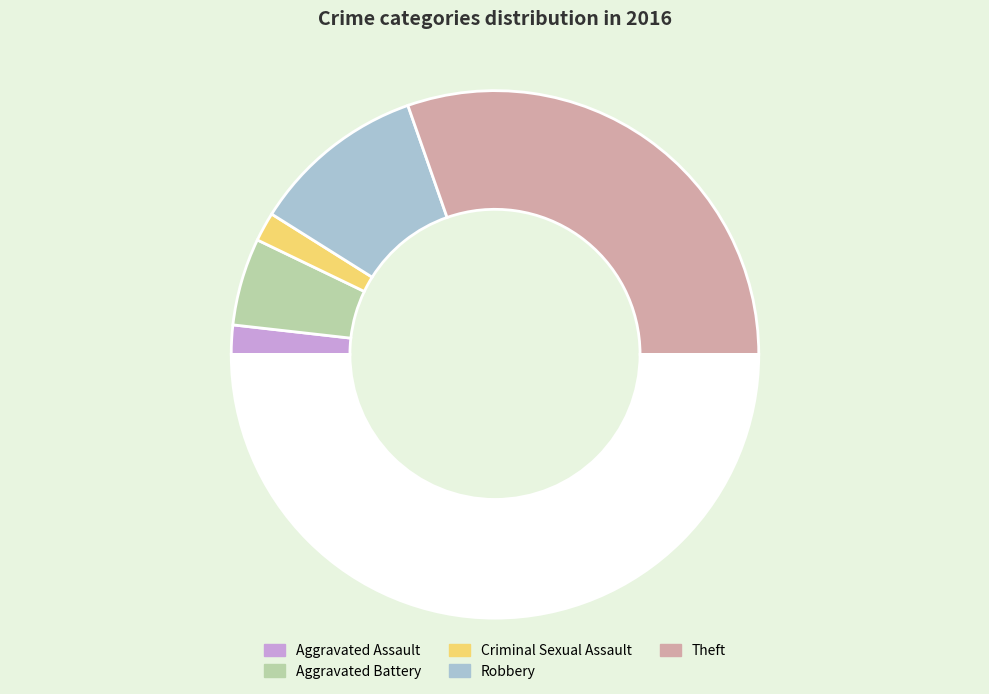

How many segments does this pie chart have?

6